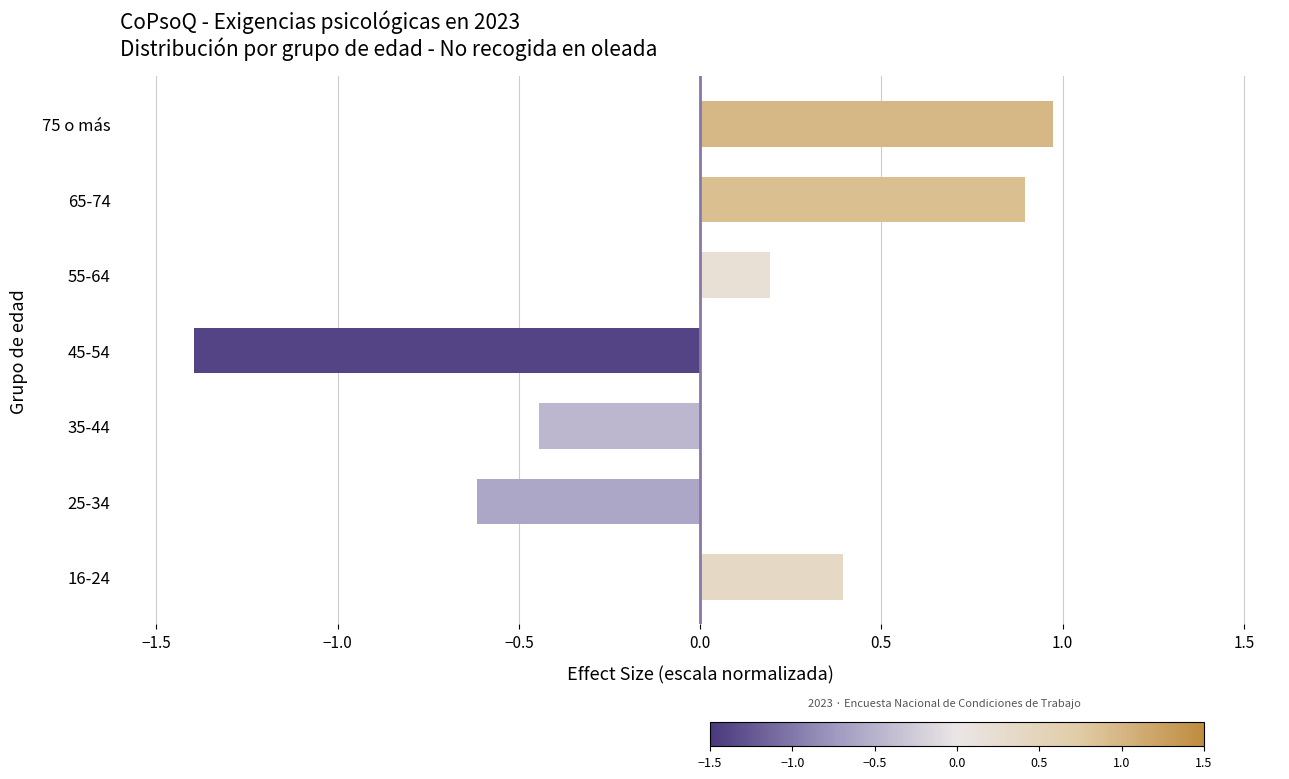

Does the chart contain stacked bars?

No